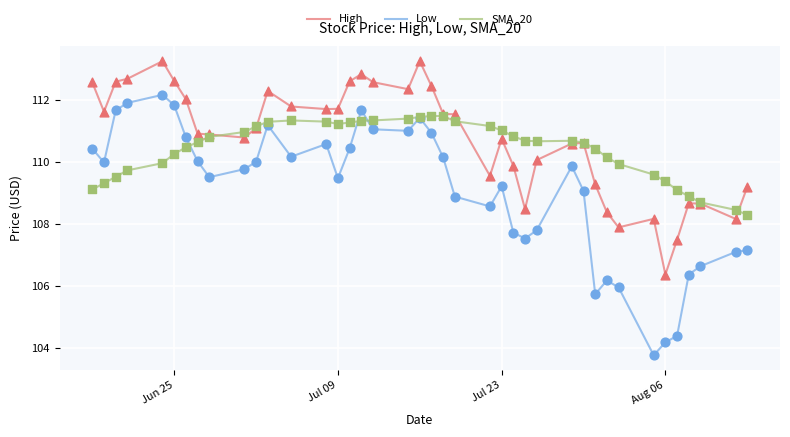

What are all the series names shown in the legend?

High, Low, SMA_20